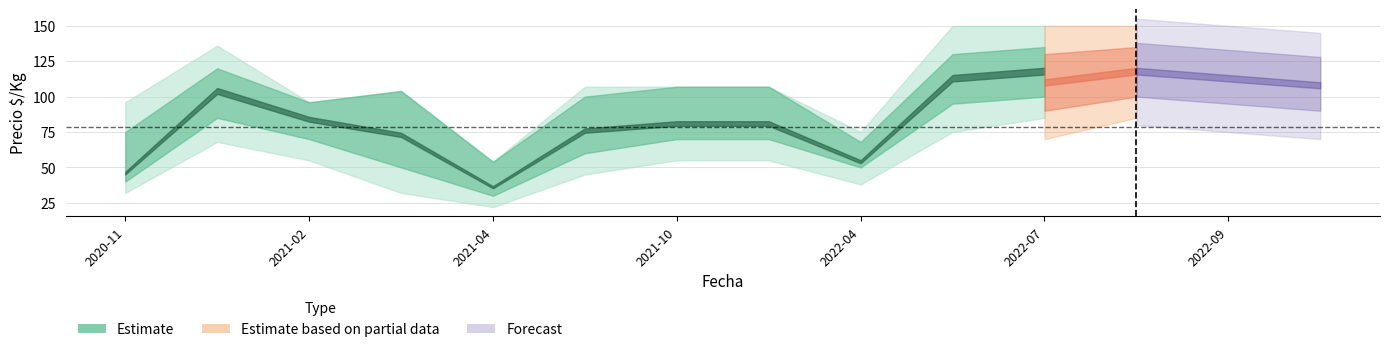

What is the average value of the precio_p75 series?

100